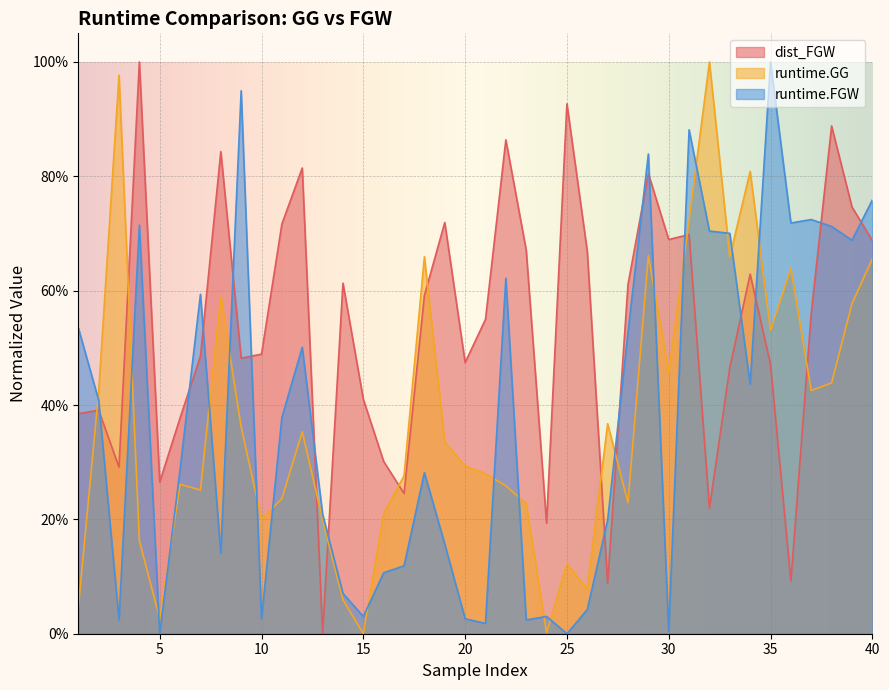

Is it true that runtime.GG equals 0.1 at 16?

False